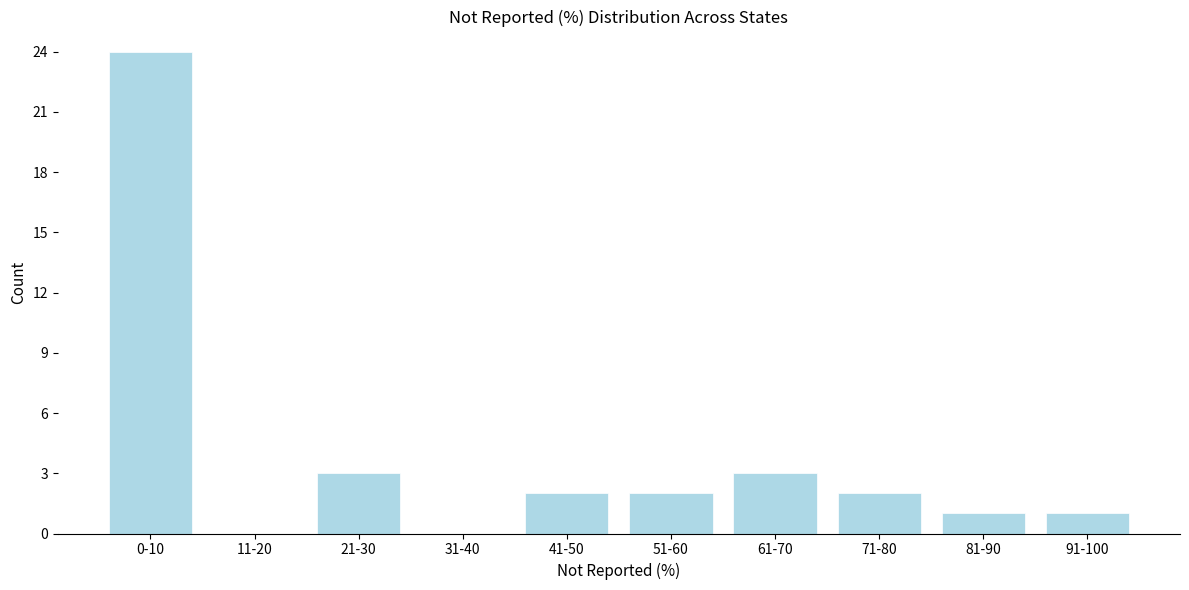

Reading left to right, list all the values displayed in this chart.

0-10=24	11-20=0	21-30=3	31-40=0	41-50=2	51-60=2	61-70=3	71-80=2	81-90=1	91-100=1